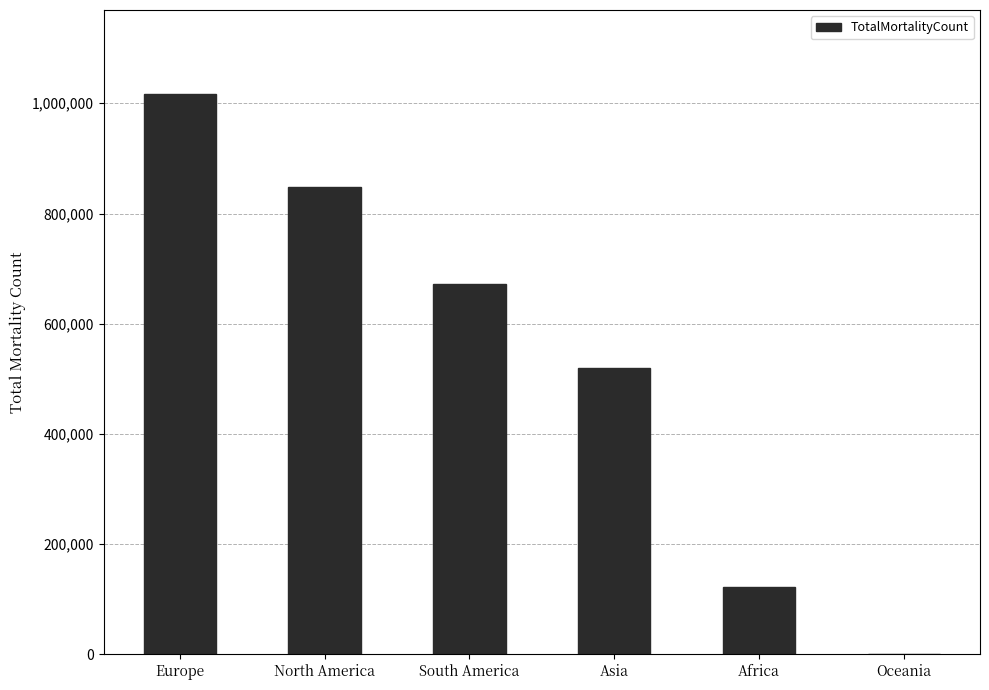

What is the maximum value shown in the chart?

1016750